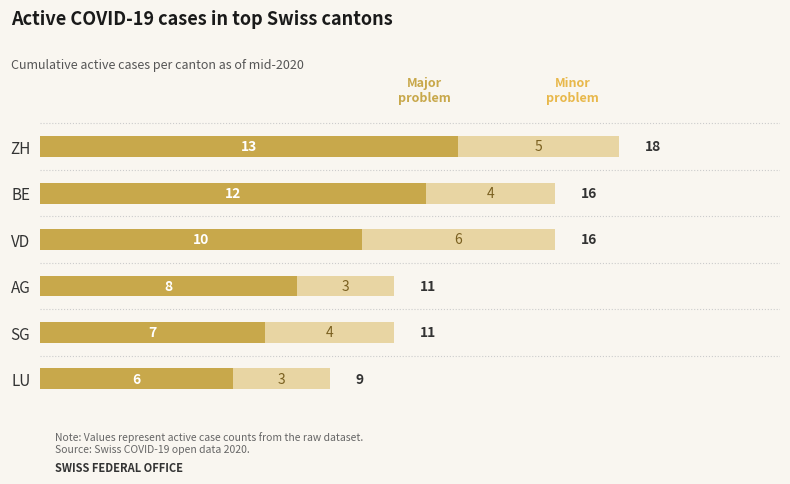

At which category is the sum across all series the highest?

ZH